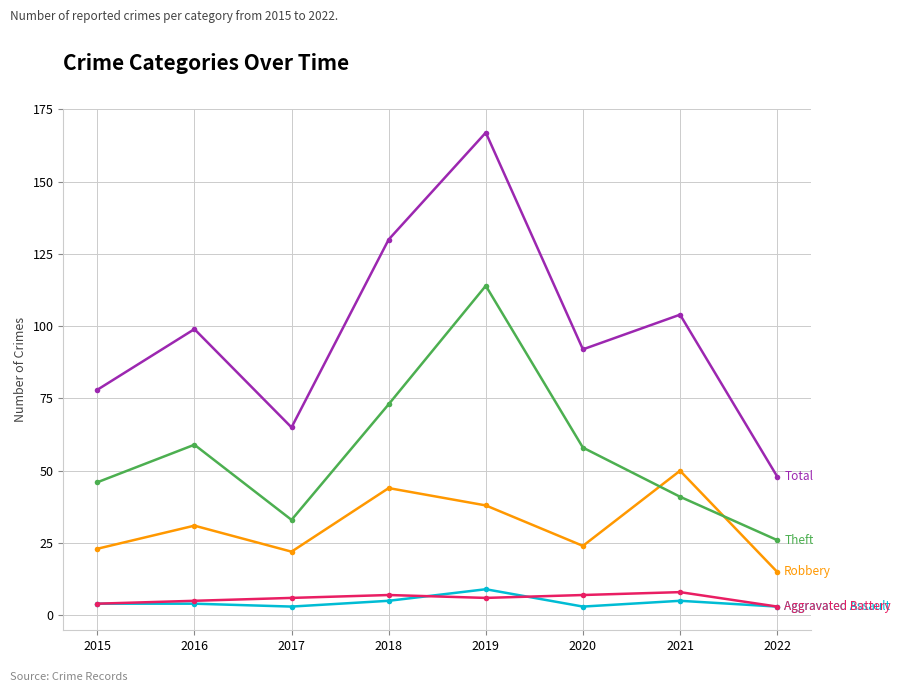

Is this an area chart (filled region under the line)?

No